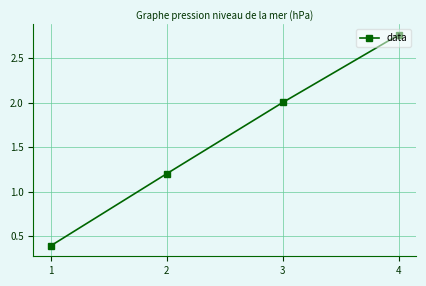

Approximately how many times larger is the value at 1 compared to 3?

0.2